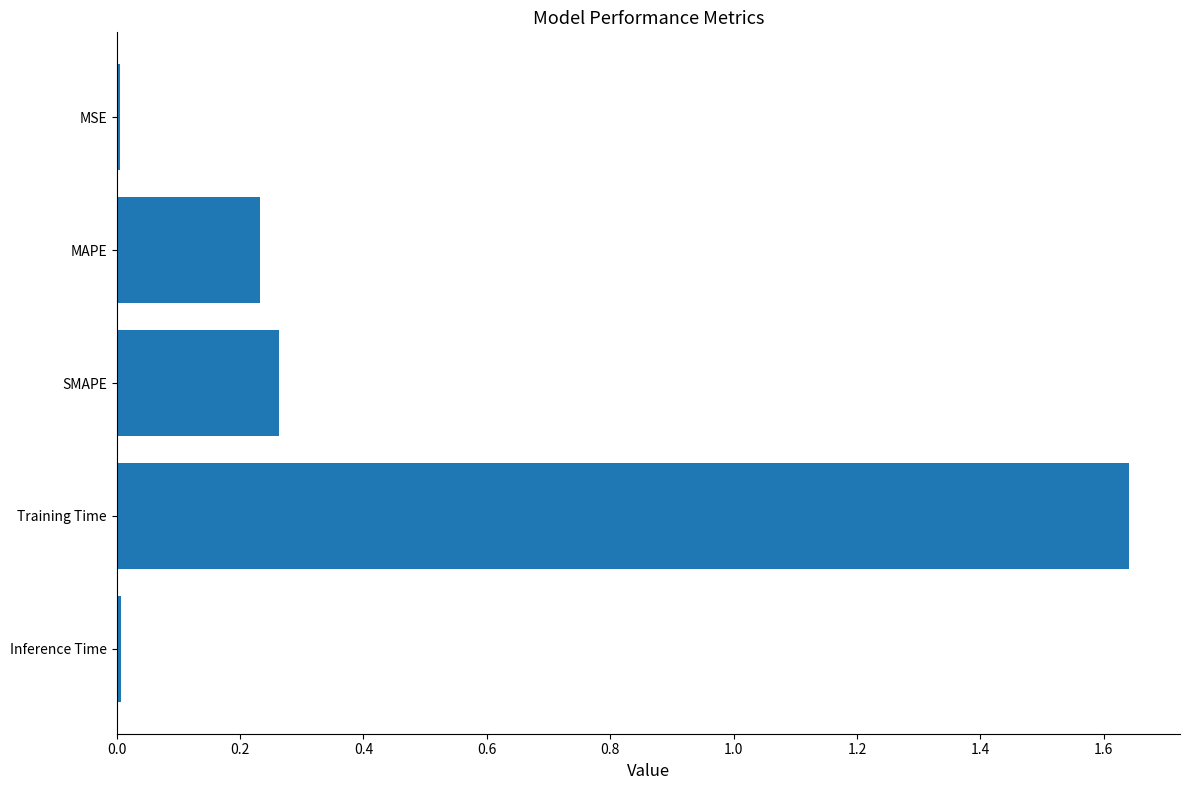

What is the sum of all values?

2.2